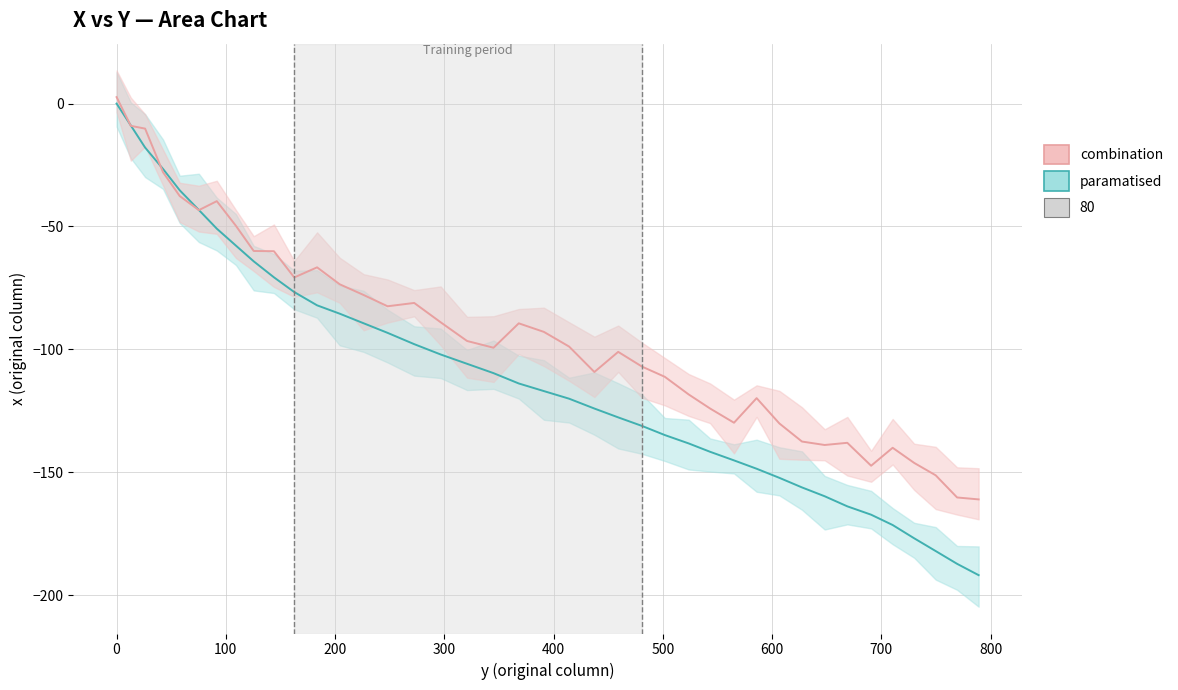

What is the maximum value shown in the chart?

2.6